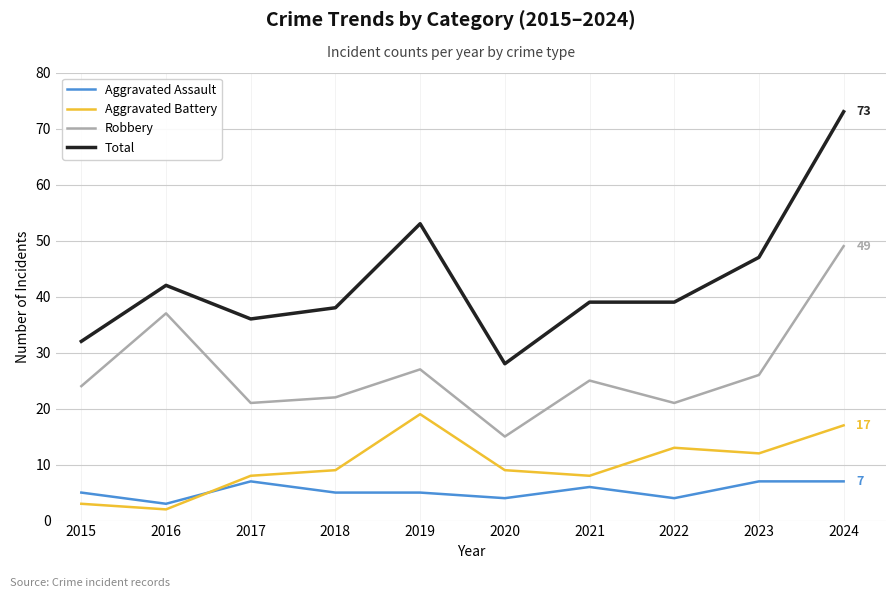

Between 2017 and 2022, which series saw the biggest shift?

Aggravated Battery